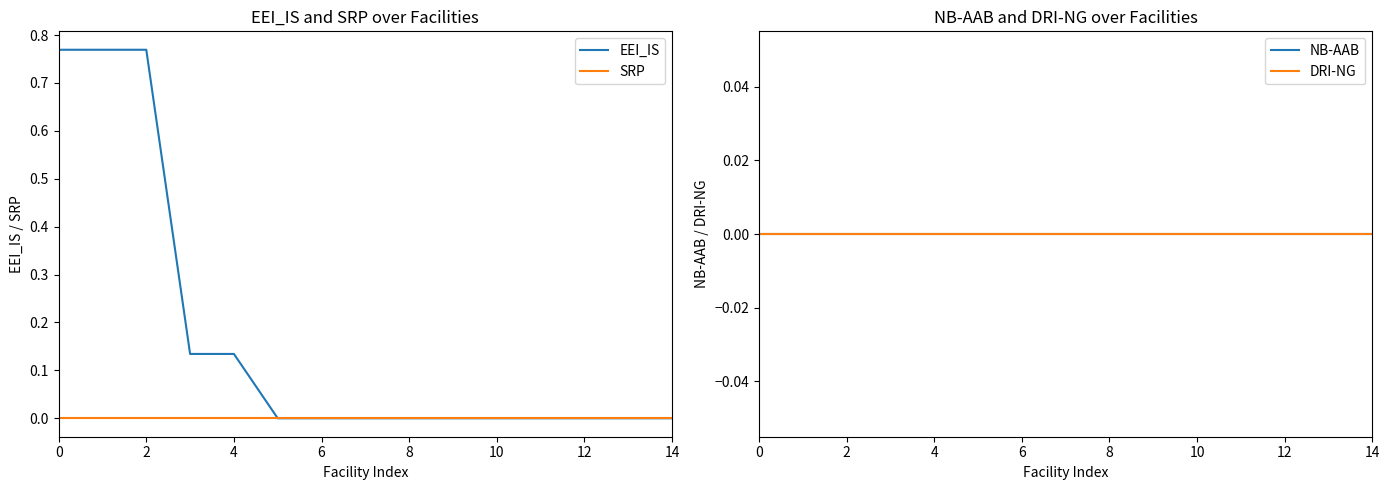

True or false: DRI-NG has more than 2 points higher than both neighbors.

False